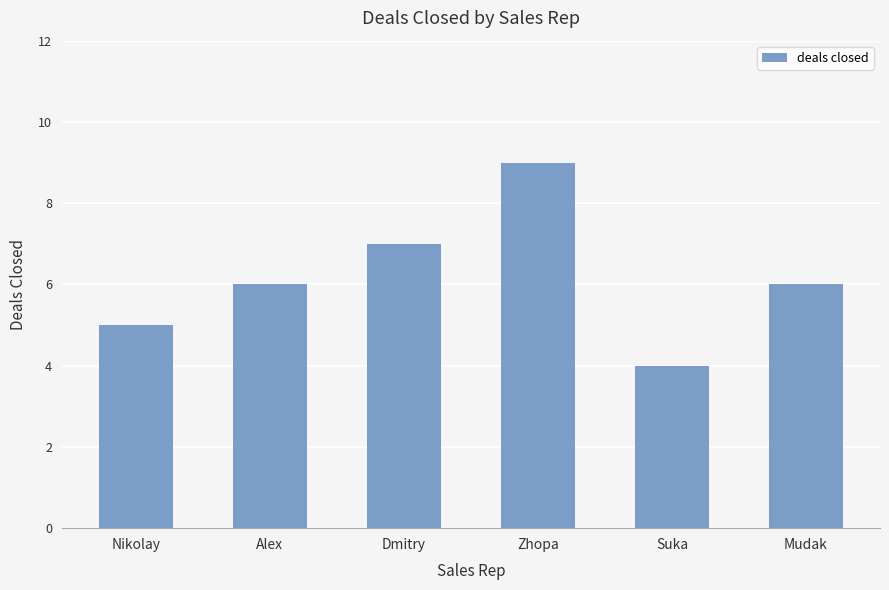

Reading left to right, transcribe all the data shown in this chart.

Nikolay=5	Alex=6	Dmitry=7	Zhopa=9	Suka=4	Mudak=6